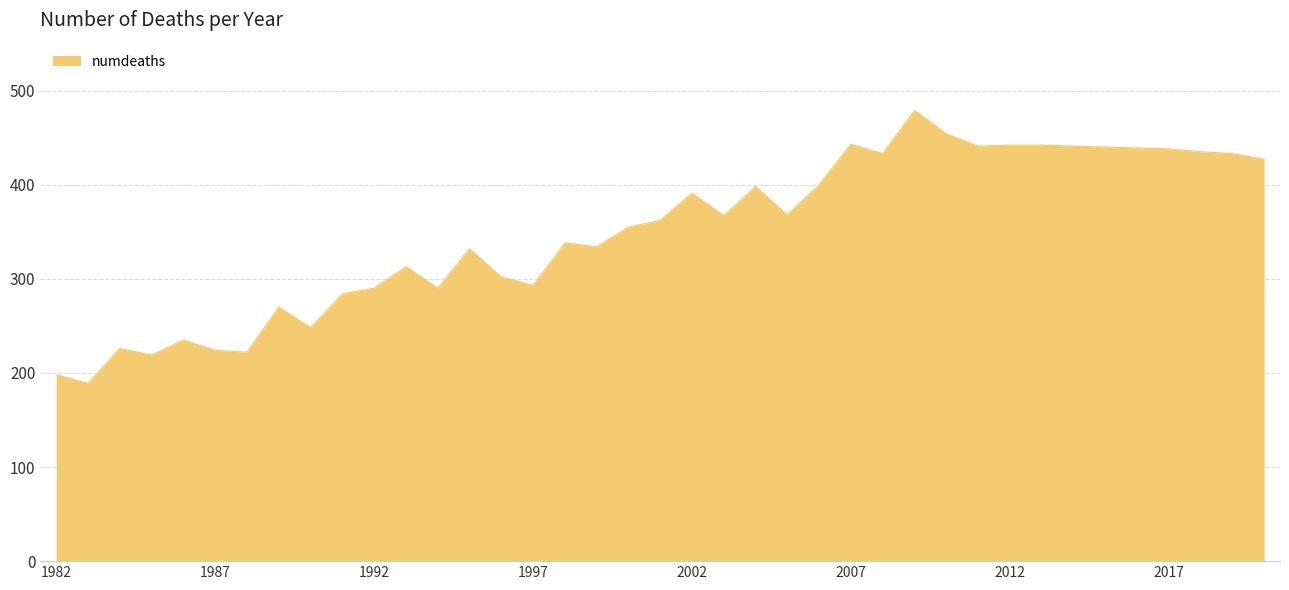

What is the difference between the maximum and minimum values?

290